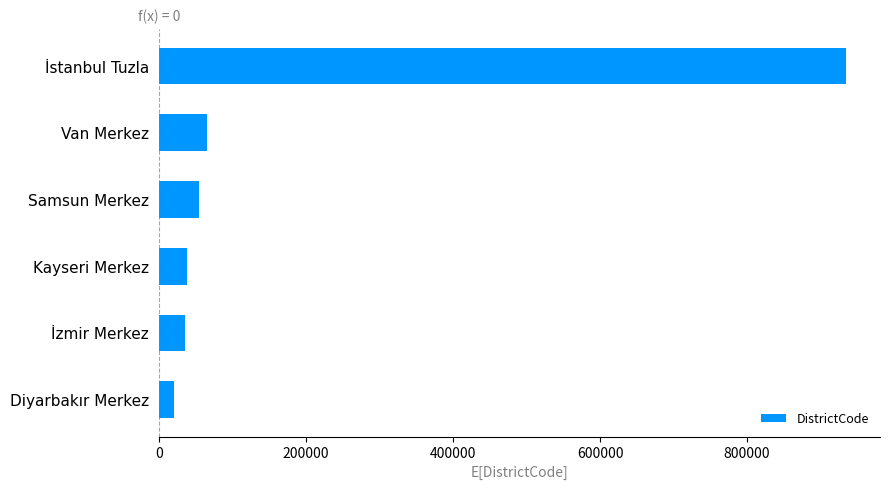

At which label is the value closest to 477508?

Van Merkez